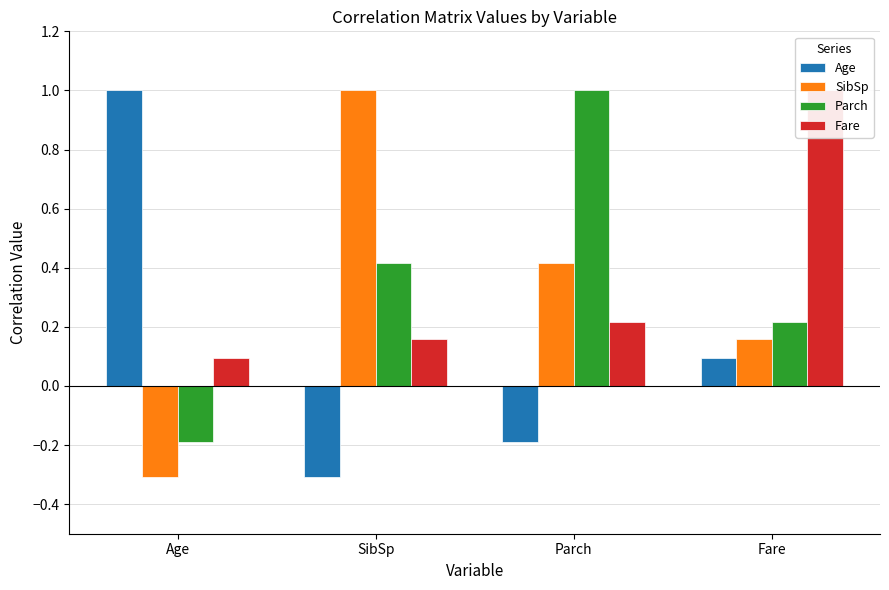

What is the value of the SibSp bar at the 1st from the left?

-0.3